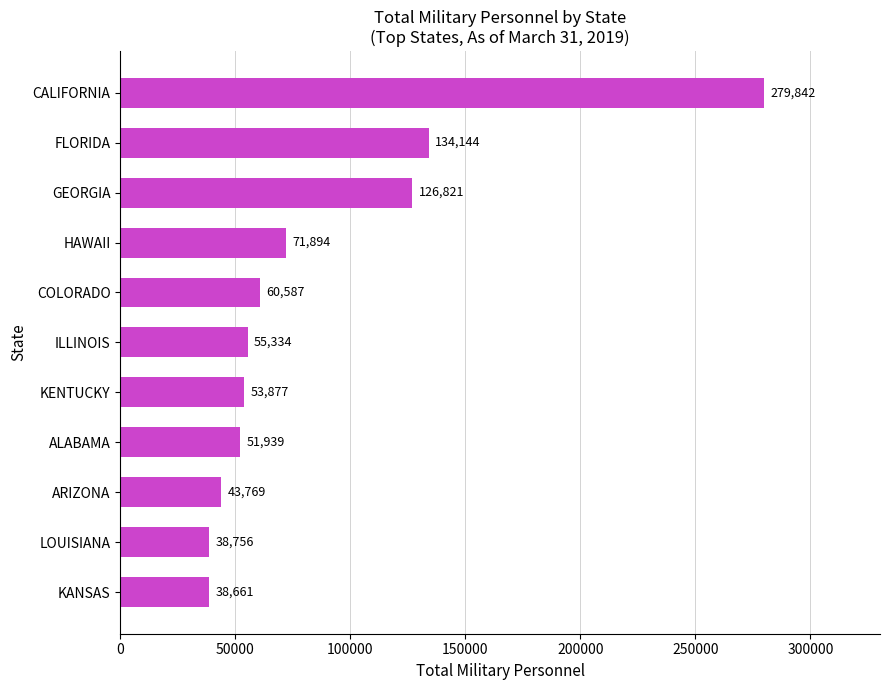

The chart shows a value of 23753 at KANSAS. True or false?

False